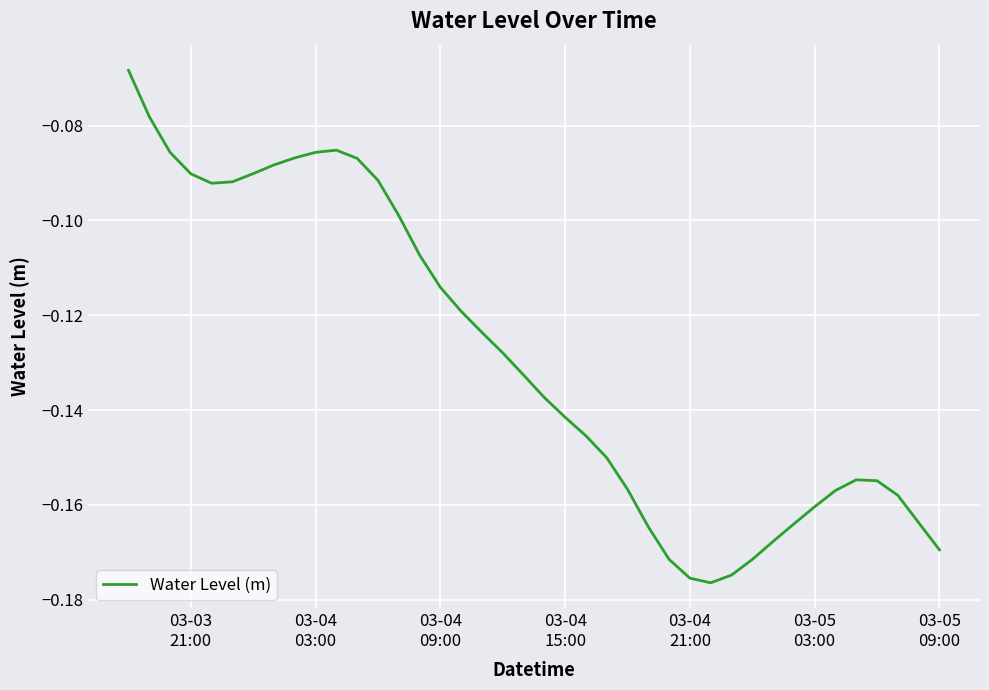

Does the chart have visible grid lines?

Yes